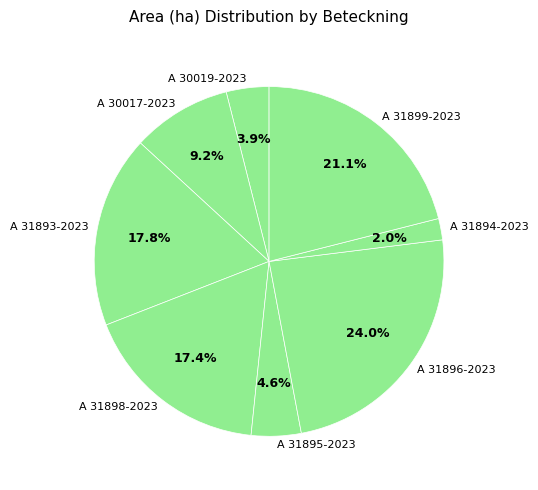

Between A 31895-2023 and A 31898-2023, which is larger?

A 31898-2023